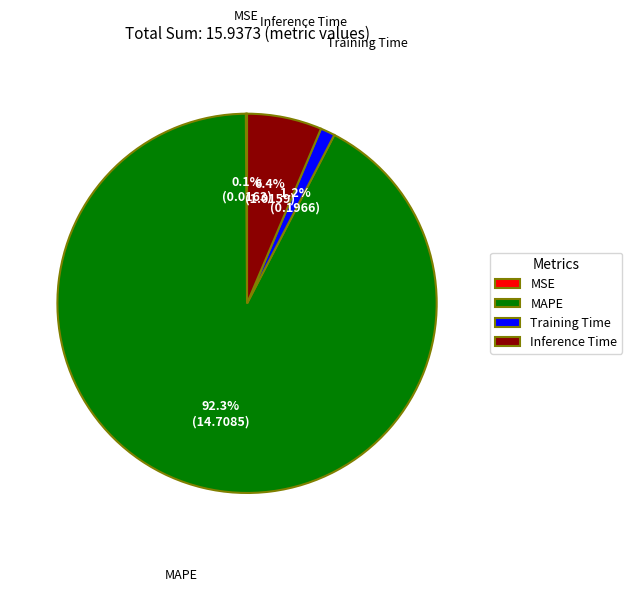

Is there any slice that represents more than half of the pie?

Yes